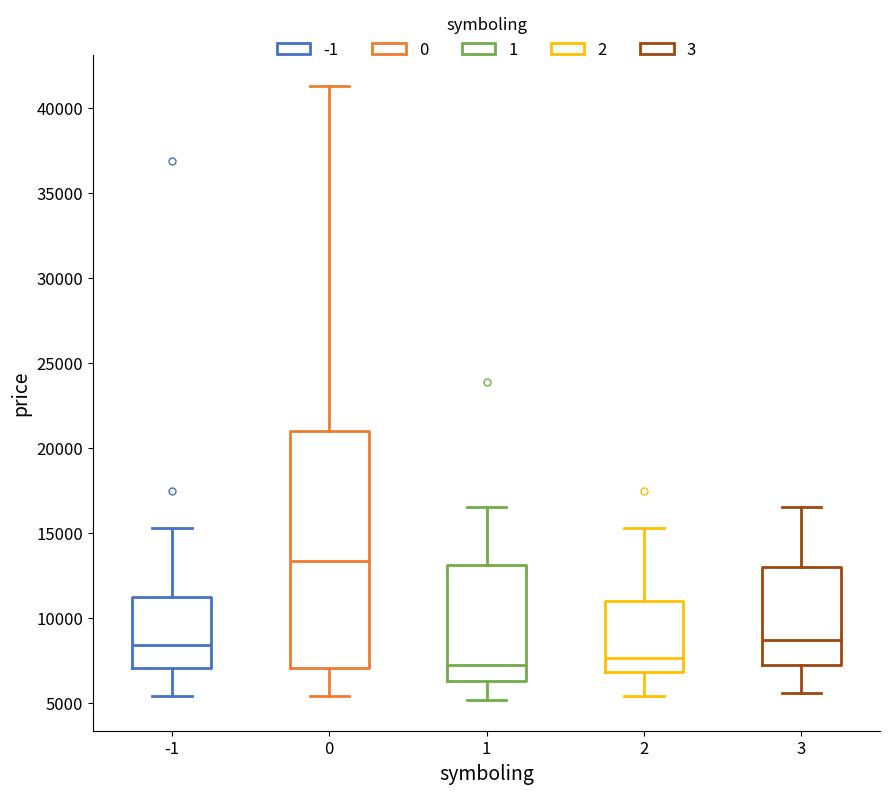

Which box is the tallest, from its lower edge to its upper edge?

0